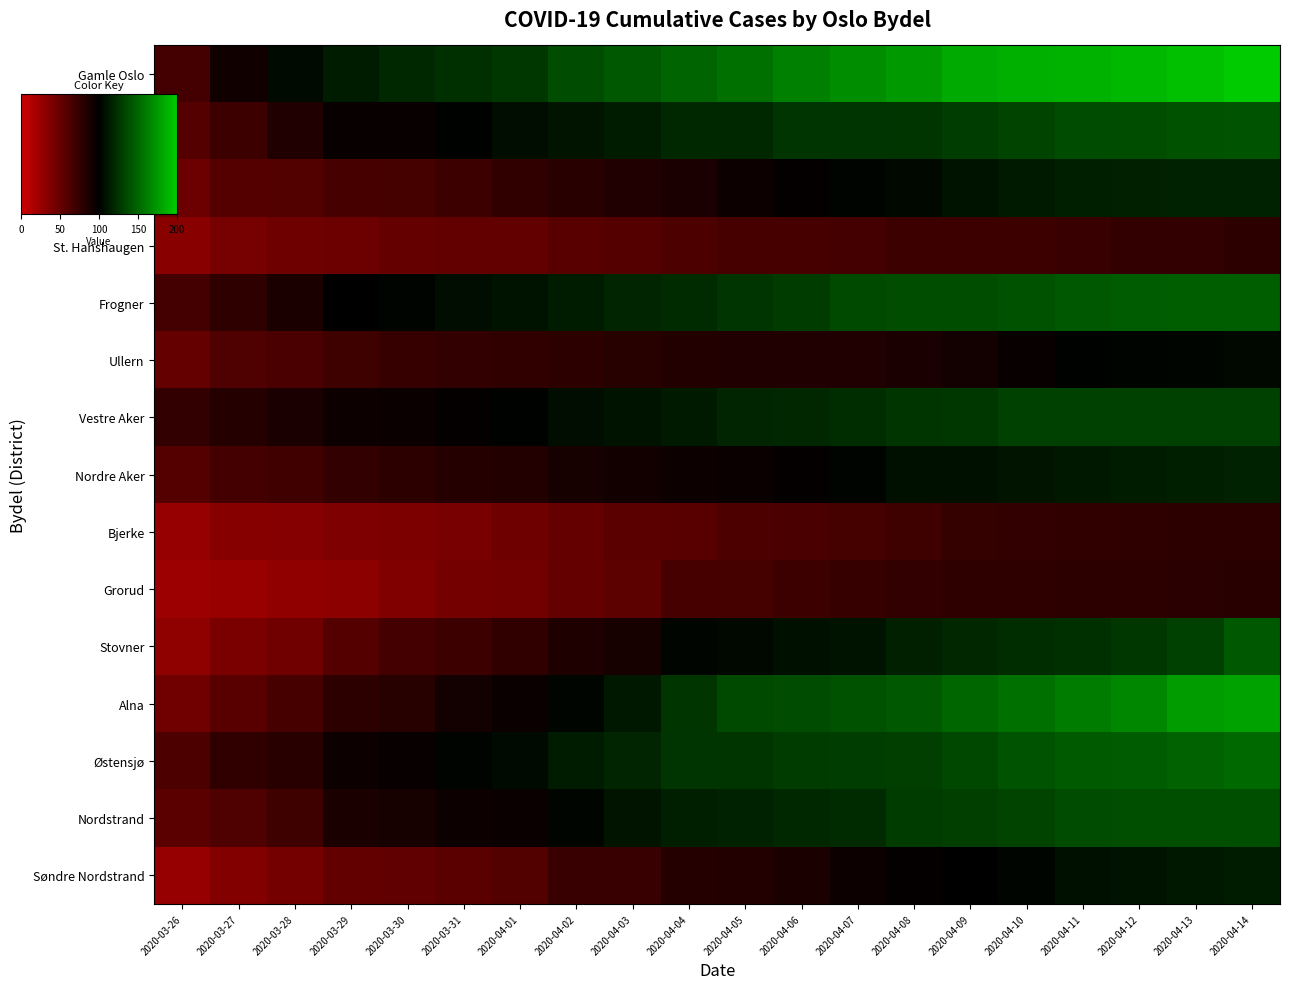

Reading right to left, transcribe all the data shown in this chart.

Gamle Oslo: 2020-04-14=199	2020-04-13=194	2020-04-12=190	2020-04-11=187	2020-04-10=186	2020-04-09=183	2020-04-08=175	2020-04-07=169	2020-04-06=163	2020-04-05=155	2020-04-04=149	2020-04-03=143	2020-04-02=137	2020-04-01=127	2020-03-31=124	2020-03-30=120	2020-03-29=114	2020-03-28=105	2020-03-27=92	2020-03-26=67
Grünerløkka: 2020-04-14=141	2020-04-13=140	2020-04-12=138	2020-04-11=137	2020-04-10=133	2020-04-09=130	2020-04-08=126	2020-04-07=125	2020-04-06=125	2020-04-05=120	2020-04-04=120	2020-04-03=114	2020-04-02=110	2020-04-01=107	2020-03-31=101	2020-03-30=96	2020-03-29=96	2020-03-28=84	2020-03-27=71	2020-03-26=59
Sagene: 2020-04-14=117	2020-04-13=117	2020-04-12=116	2020-04-11=115	2020-04-10=113	2020-04-09=109	2020-04-08=104	2020-04-07=102	2020-04-06=98	2020-04-05=94	2020-04-04=87	2020-04-03=84	2020-04-02=80	2020-04-01=76	2020-03-31=70	2020-03-30=66	2020-03-29=65	2020-03-28=60	2020-03-27=59	2020-03-26=47
St. Hanshaugen: 2020-04-14=78	2020-04-13=75	2020-04-12=75	2020-04-11=72	2020-04-10=71	2020-04-09=71	2020-04-08=70	2020-04-07=67	2020-04-06=65	2020-04-05=65	2020-04-04=62	2020-04-03=58	2020-04-02=57	2020-04-01=52	2020-03-31=52	2020-03-30=50	2020-03-29=47	2020-03-28=46	2020-03-27=42	2020-03-26=33
Frogner: 2020-04-14=146	2020-04-13=146	2020-04-12=145	2020-04-11=143	2020-04-10=140	2020-04-09=138	2020-04-08=138	2020-04-07=136	2020-04-06=129	2020-04-05=125	2020-04-04=121	2020-04-03=118	2020-04-02=114	2020-04-01=109	2020-03-31=107	2020-03-30=102	2020-03-29=100	2020-03-28=86	2020-03-27=77	2020-03-26=67
Ullern: 2020-04-14=104	2020-04-13=103	2020-04-12=102	2020-04-11=101	2020-04-10=96	2020-04-09=90	2020-04-08=87	2020-04-07=84	2020-04-06=84	2020-04-05=84	2020-04-04=83	2020-04-03=81	2020-04-02=78	2020-04-01=76	2020-03-31=75	2020-03-30=73	2020-03-29=69	2020-03-28=64	2020-03-27=61	2020-03-26=51
Vestre Aker: 2020-04-14=132	2020-04-13=132	2020-04-12=132	2020-04-11=132	2020-04-10=132	2020-04-09=127	2020-04-08=126	2020-04-07=122	2020-04-06=119	2020-04-05=118	2020-04-04=113	2020-04-03=109	2020-04-02=107	2020-04-01=101	2020-03-31=98	2020-03-30=95	2020-03-29=93	2020-03-28=87	2020-03-27=82	2020-03-26=75
Nordre Aker: 2020-04-14=117	2020-04-13=115	2020-04-12=114	2020-04-11=111	2020-04-10=110	2020-04-09=108	2020-04-08=108	2020-04-07=102	2020-04-06=97	2020-04-05=95	2020-04-04=94	2020-04-03=91	2020-04-02=89	2020-04-01=83	2020-03-31=82	2020-03-30=78	2020-03-29=75	2020-03-28=68	2020-03-27=67	2020-03-26=59
Bjerke: 2020-04-14=78	2020-04-13=78	2020-04-12=77	2020-04-11=76	2020-04-10=75	2020-04-09=74	2020-04-08=69	2020-04-07=66	2020-04-06=64	2020-04-05=62	2020-04-04=57	2020-04-03=56	2020-04-02=50	2020-04-01=46	2020-03-31=41	2020-03-30=39	2020-03-29=38	2020-03-28=35	2020-03-27=34	2020-03-26=26
Grorud: 2020-04-14=80	2020-04-13=79	2020-04-12=78	2020-04-11=78	2020-04-10=77	2020-04-09=77	2020-04-08=75	2020-04-07=73	2020-04-06=70	2020-04-05=66	2020-04-04=65	2020-04-03=54	2020-04-02=51	2020-04-01=44	2020-03-31=43	2020-03-30=37	2020-03-29=32	2020-03-28=29	2020-03-27=25	2020-03-26=24
Stovner: 2020-04-14=143	2020-04-13=132	2020-04-12=127	2020-04-11=124	2020-04-10=122	2020-04-09=119	2020-04-08=116	2020-04-07=109	2020-04-06=108	2020-04-05=104	2020-04-04=103	2020-04-03=89	2020-04-02=85	2020-04-01=76	2020-03-31=71	2020-03-30=67	2020-03-29=58	2020-03-28=45	2020-03-27=40	2020-03-26=30
Alna: 2020-04-14=179	2020-04-13=176	2020-04-12=166	2020-04-11=161	2020-04-10=155	2020-04-09=150	2020-04-08=143	2020-04-07=140	2020-04-06=137	2020-04-05=136	2020-04-04=126	2020-04-03=112	2020-04-02=103	2020-04-01=95	2020-03-31=90	2020-03-30=81	2020-03-29=78	2020-03-28=65	2020-03-27=57	2020-03-26=45
Østensjø: 2020-04-14=152	2020-04-13=148	2020-04-12=145	2020-04-11=144	2020-04-10=141	2020-04-09=135	2020-04-08=131	2020-04-07=130	2020-04-06=129	2020-04-05=126	2020-04-04=125	2020-04-03=118	2020-04-02=114	2020-04-01=105	2020-03-31=102	2020-03-30=96	2020-03-29=93	2020-03-28=80	2020-03-27=76	2020-03-26=63
Nordstrand: 2020-04-14=139	2020-04-13=139	2020-04-12=139	2020-04-11=137	2020-04-10=133	2020-04-09=131	2020-04-08=129	2020-04-07=121	2020-04-06=120	2020-04-05=117	2020-04-04=115	2020-04-03=110	2020-04-02=103	2020-04-01=95	2020-03-31=93	2020-03-30=89	2020-03-29=86	2020-03-28=69	2020-03-27=61	2020-03-26=56
Søndre Nordstrand: 2020-04-14=114	2020-04-13=112	2020-04-12=109	2020-04-11=108	2020-04-10=103	2020-04-09=100	2020-04-08=97	2020-04-07=93	2020-04-06=86	2020-04-05=83	2020-04-04=82	2020-04-03=72	2020-04-02=72	2020-04-01=60	2020-03-31=56	2020-03-30=53	2020-03-29=52	2020-03-28=43	2020-03-27=36	2020-03-26=26